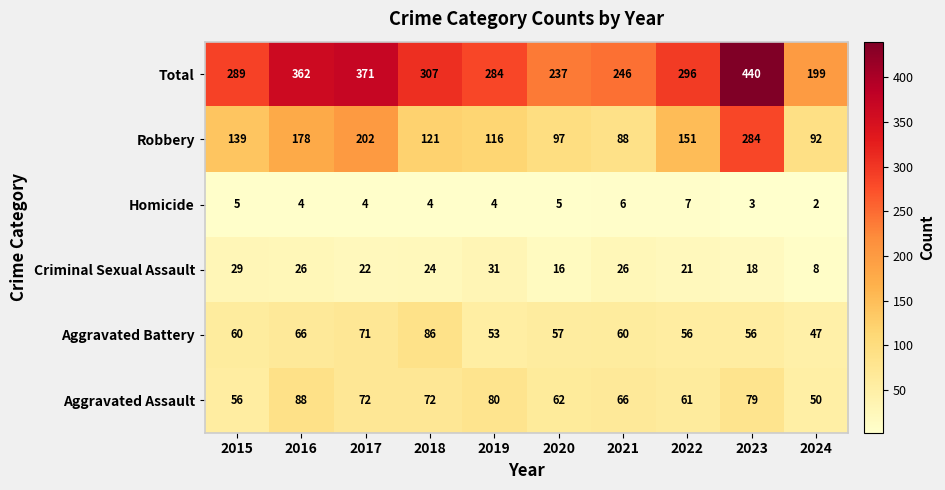

What is the total value across all series at 2019?

568